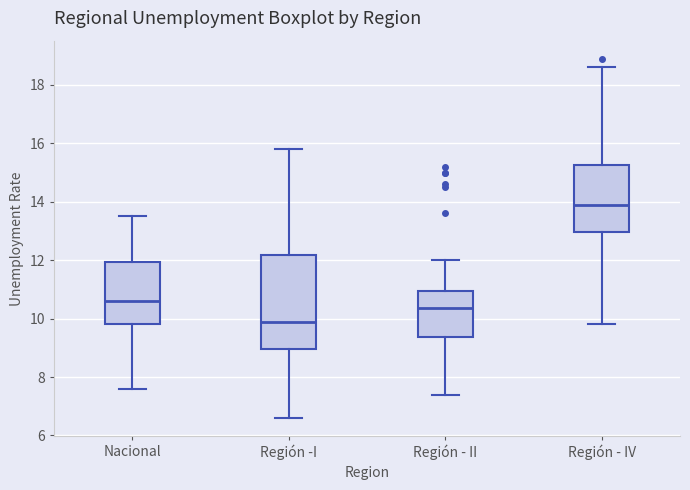

Where does the upper whisker of the box for Región -I end on the y-axis? The values are not printed on the chart, so give them approximately, as read against the axis.

15.8